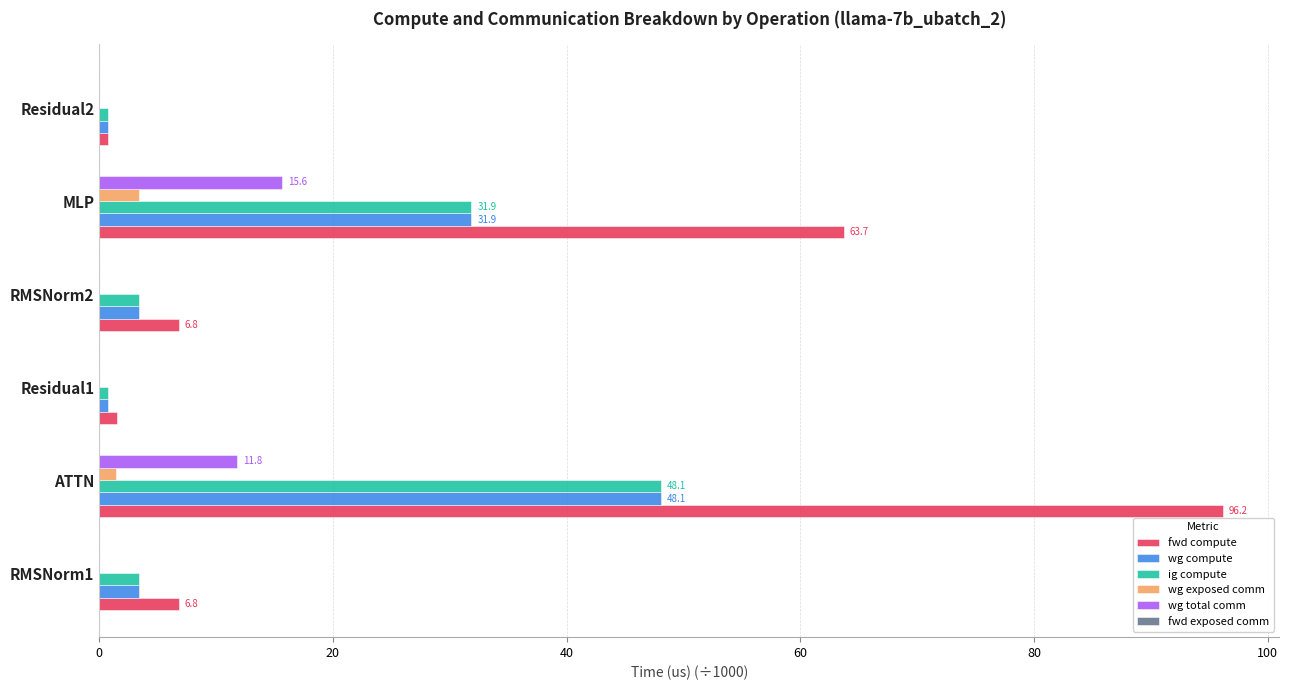

What is the sum of all wg total comm values?

27.4